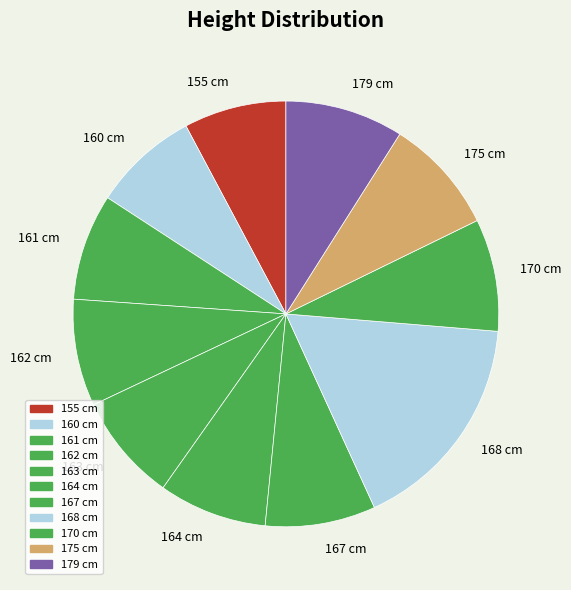

How many slices are in this pie chart?

11